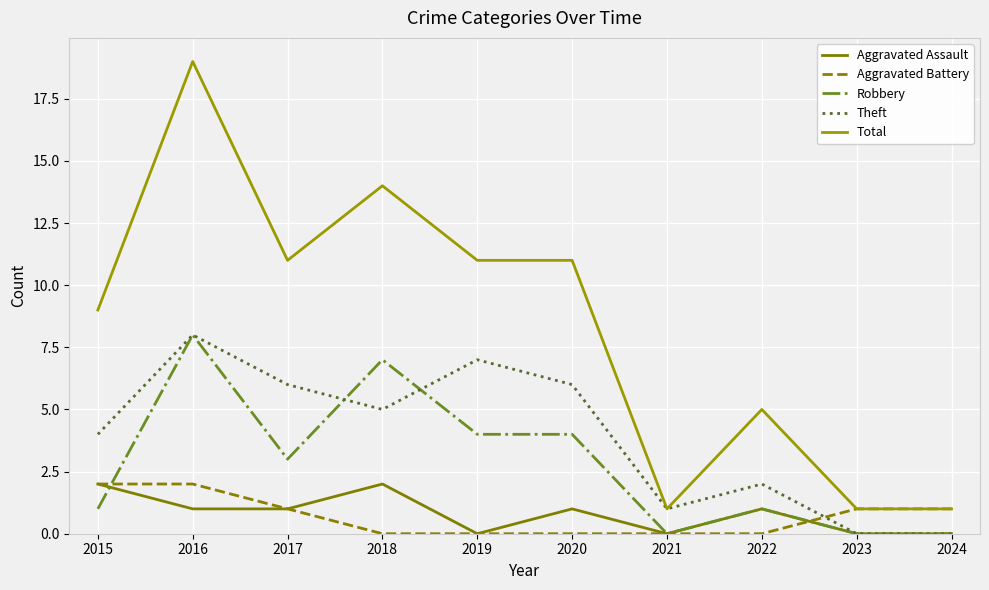

Read the Robbery value at 2020.

4